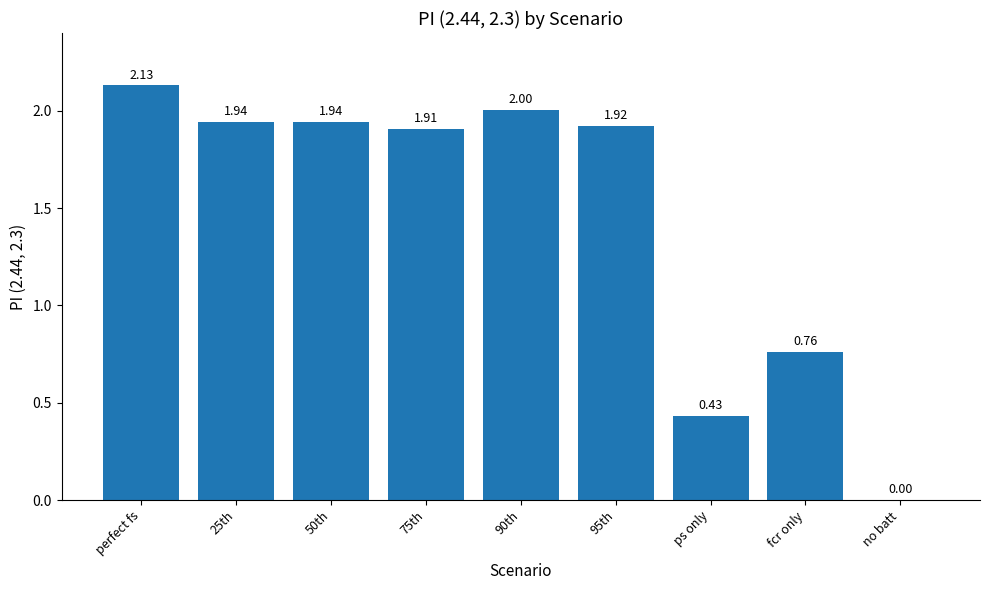

Where is the data nearest to the value 1?

fcr only